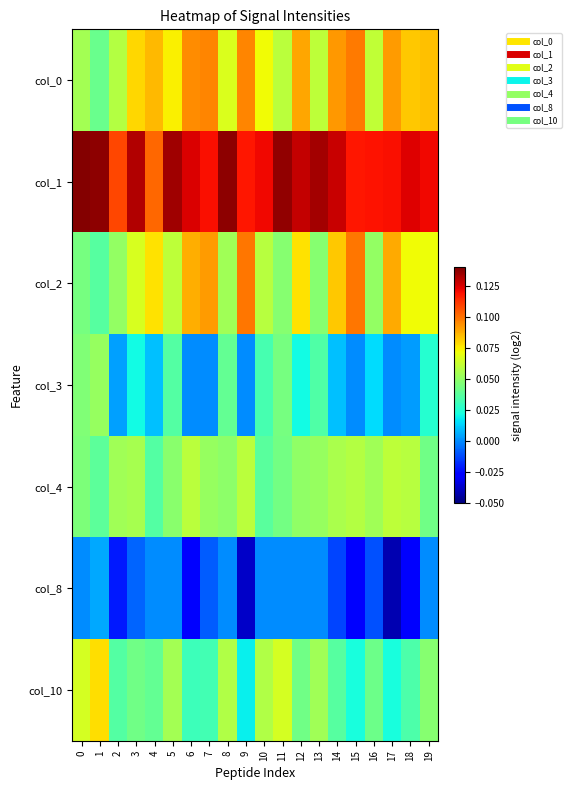

Which has a higher value, 15 or 7?

15